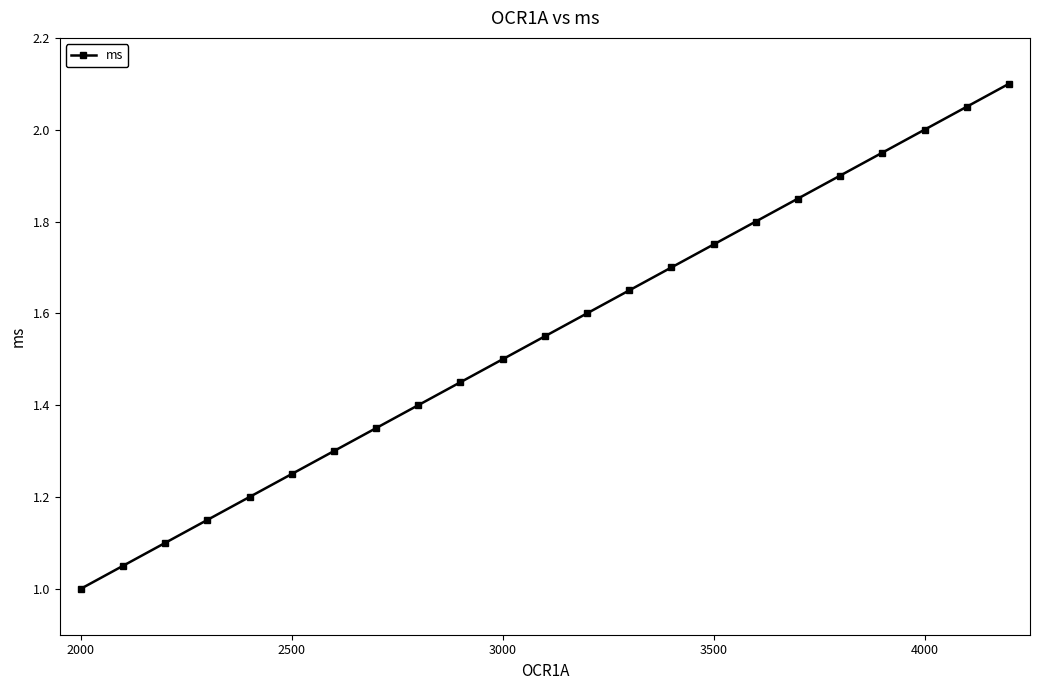

True or false: the data has more than 0 interior local peaks.

False